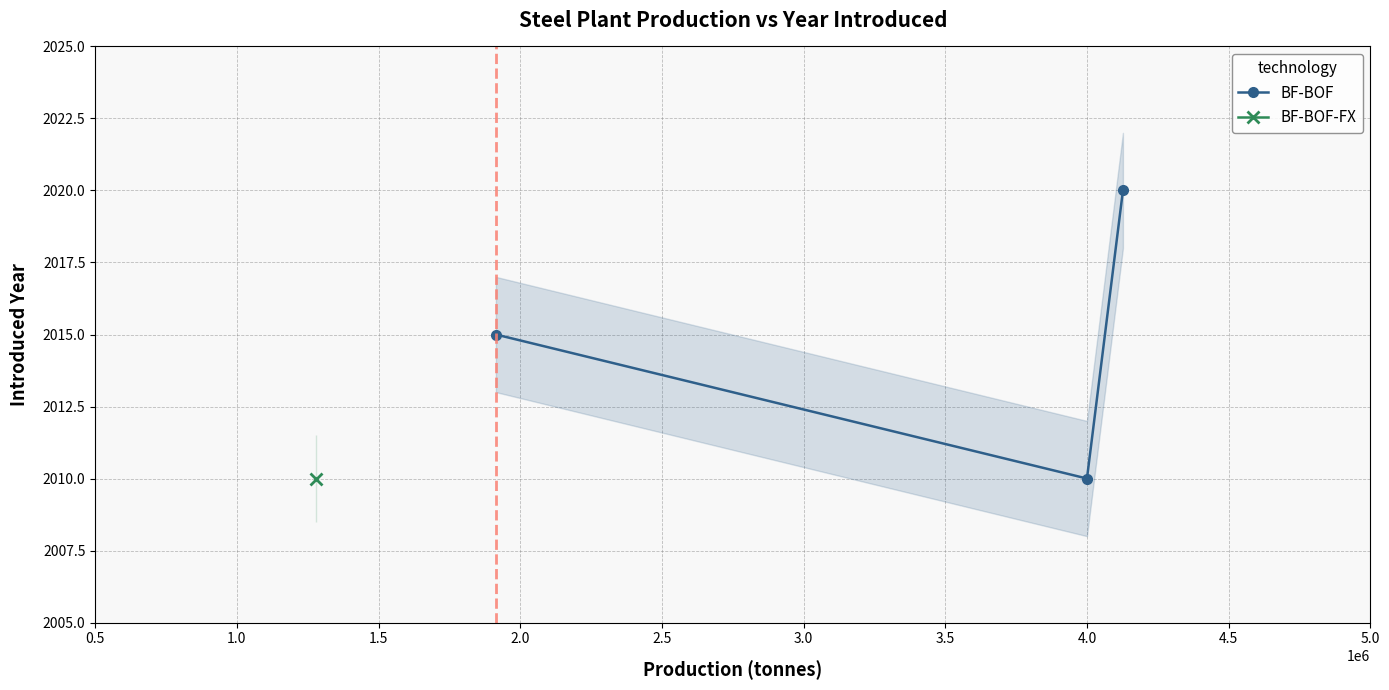

What is the lowest value of the BF-BOF series?

2010